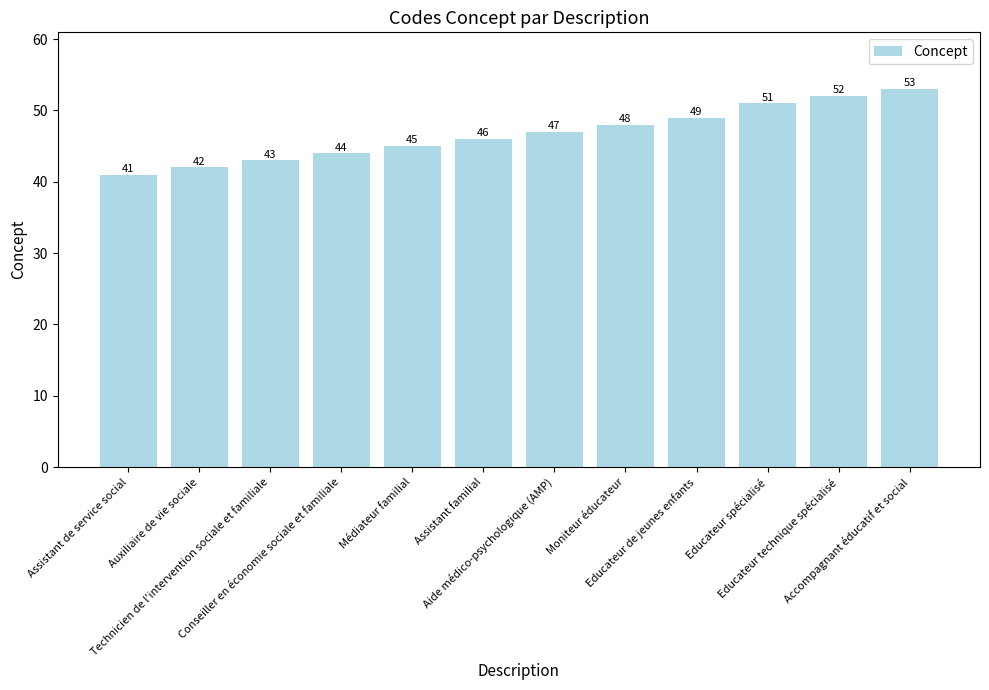

The chart shows a value of 45 at Médiateur familial. True or false?

True